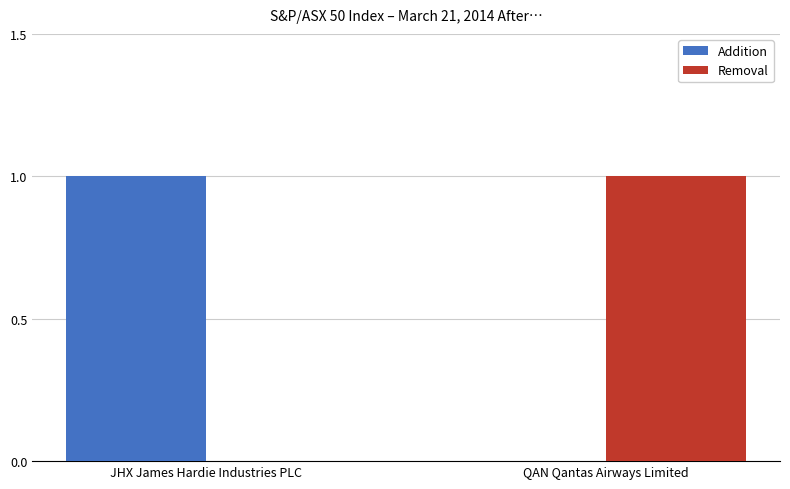

The value of Addition at JHX James Hardie Industries PLC is 2. True or false?

False